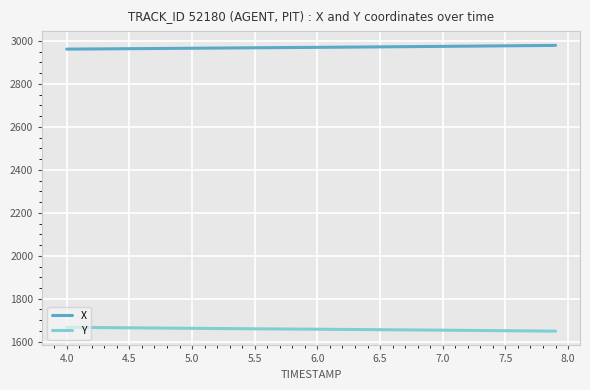

Rank the series by their average value, from lowest to highest.

Y, X